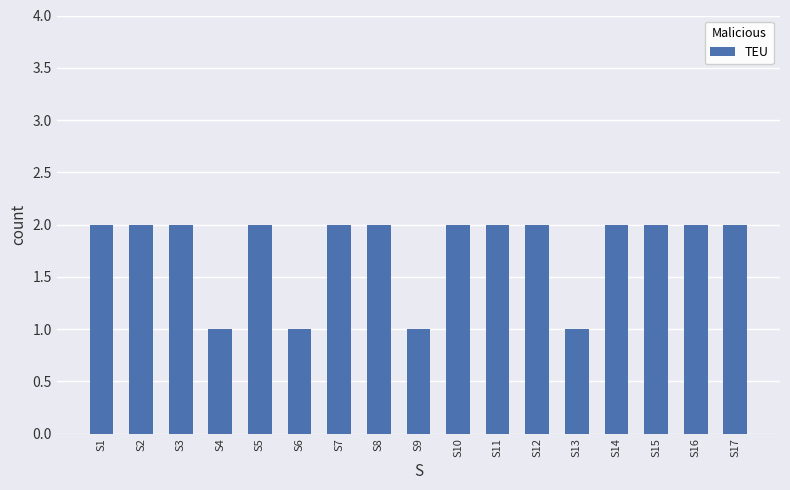

What is the value of the 8th bar from the left?

2